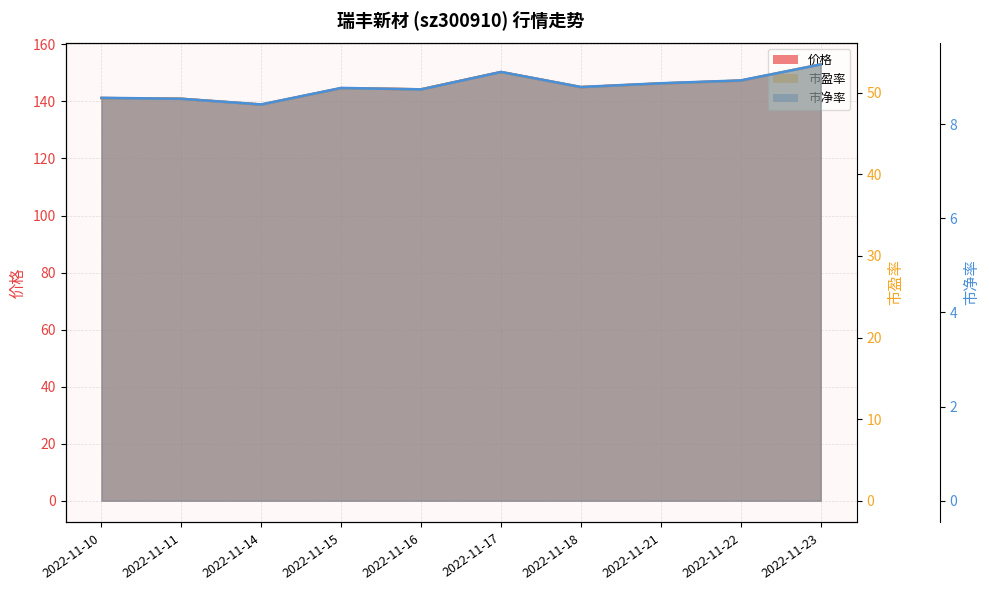

Reading right to left, extract all data points from this chart.

价格: 2022-11-23=153.0	2022-11-22=147.3	2022-11-21=146.3	2022-11-18=145.0	2022-11-17=150.3	2022-11-16=144.2	2022-11-15=144.7	2022-11-14=138.9	2022-11-11=140.9	2022-11-10=141.2
市盈率: 2022-11-23=53.5	2022-11-22=51.5	2022-11-21=51.1	2022-11-18=50.7	2022-11-17=52.5	2022-11-16=50.4	2022-11-15=50.6	2022-11-14=48.6	2022-11-11=49.3	2022-11-10=49.4
市净率: 2022-11-23=9.3	2022-11-22=8.9	2022-11-21=8.9	2022-11-18=8.8	2022-11-17=9.1	2022-11-16=8.7	2022-11-15=8.8	2022-11-14=8.4	2022-11-11=8.5	2022-11-10=8.6